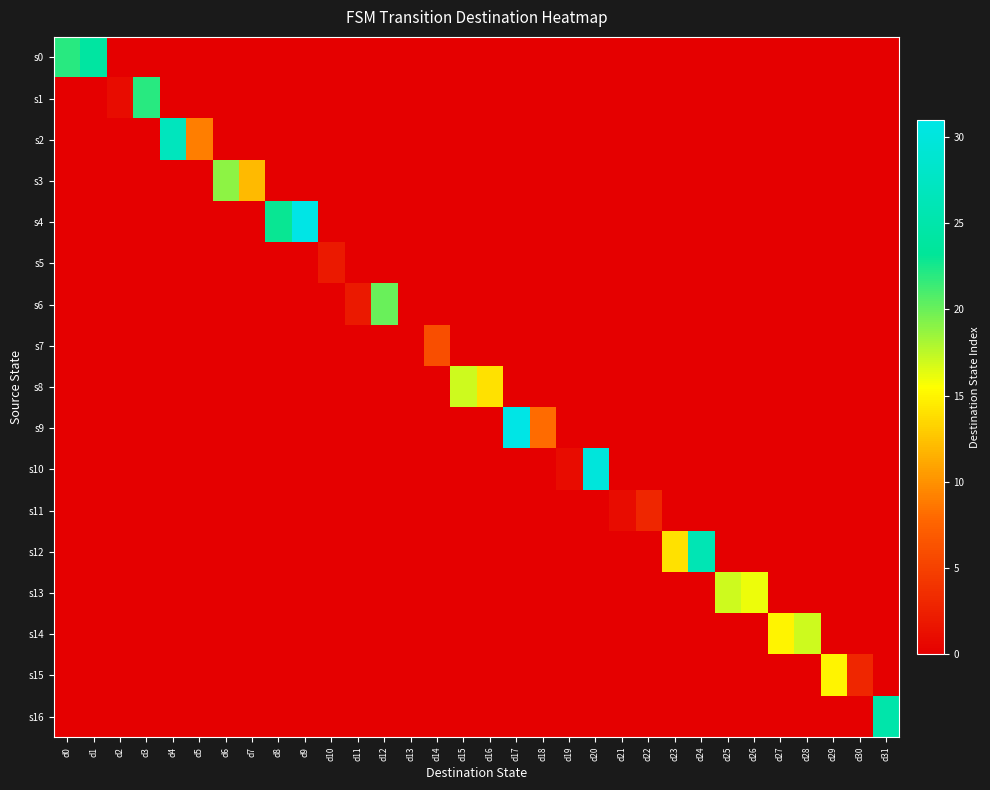

At d30, list the series in order from smallest to largest.

s0, s1, s2, s3, s4, s5, s6, s7, s8, s9, s10, s11, s12, s13, s14, s16, s15